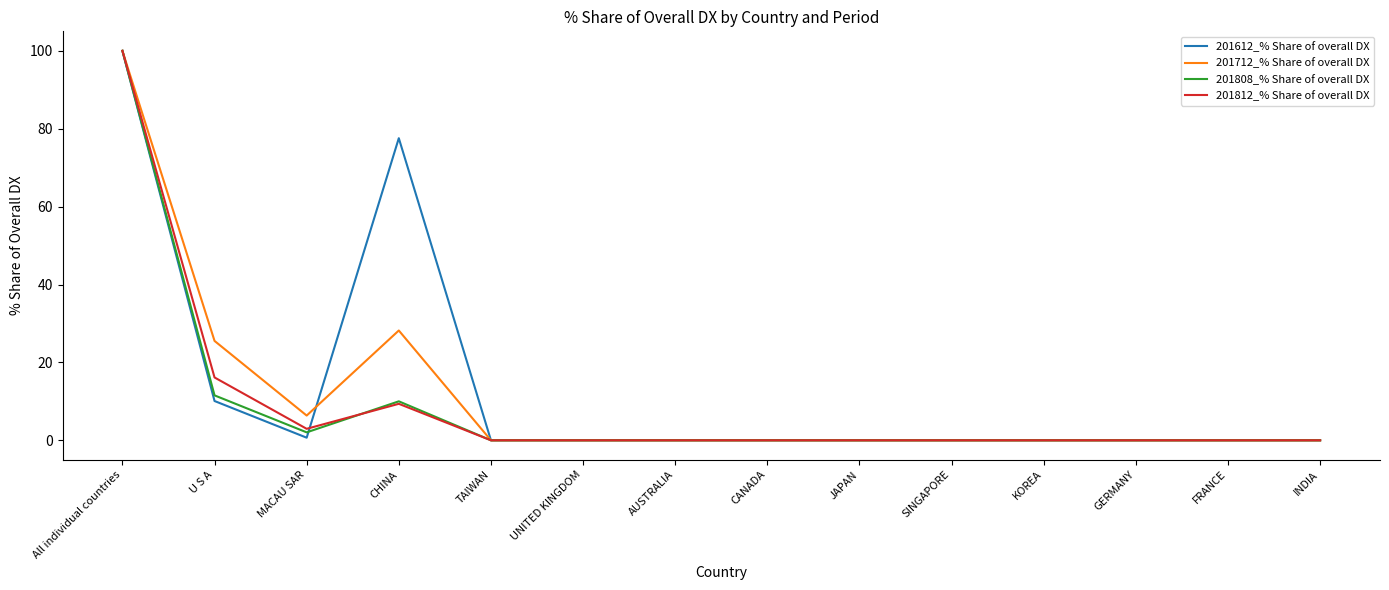

What is the maximum value for 201812_% Share of overall DX?

100.0